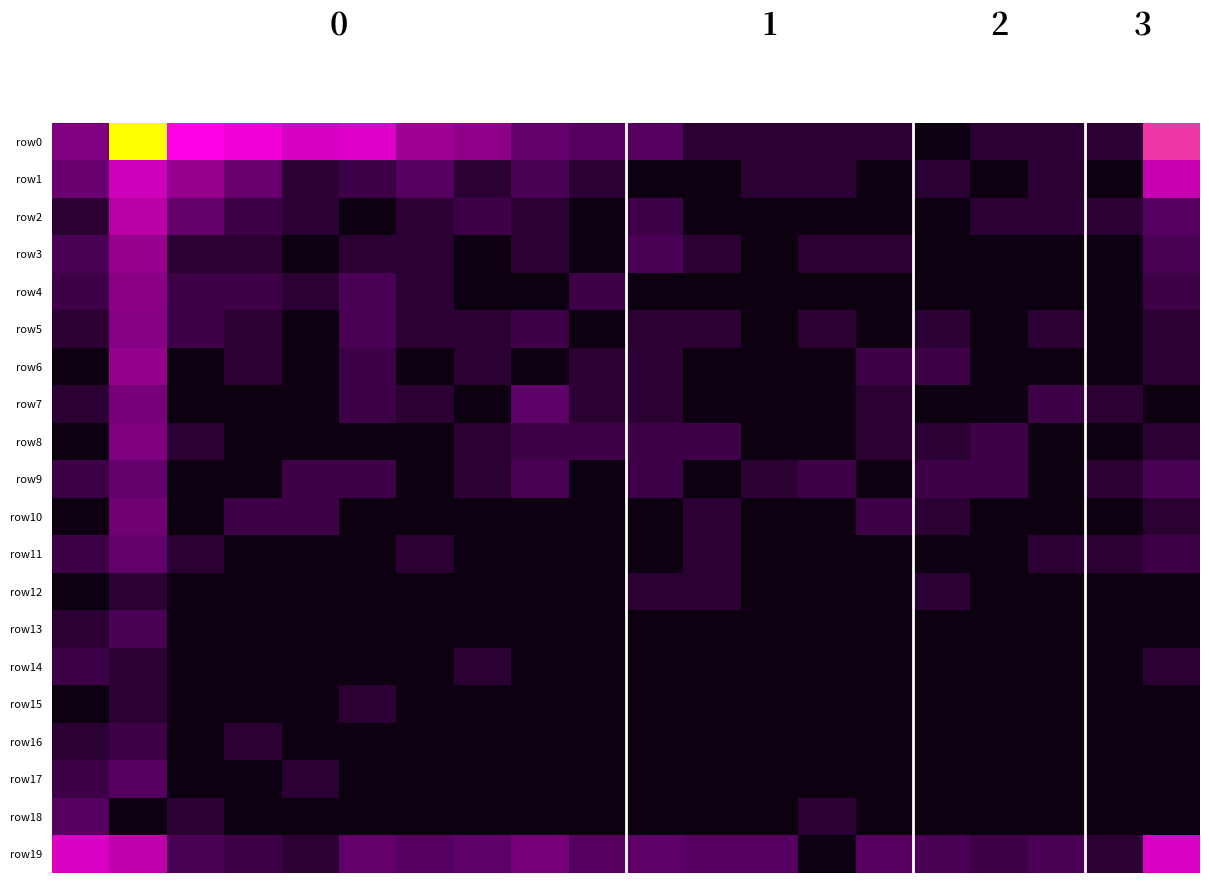

Which series has the widest spread of values?

row0